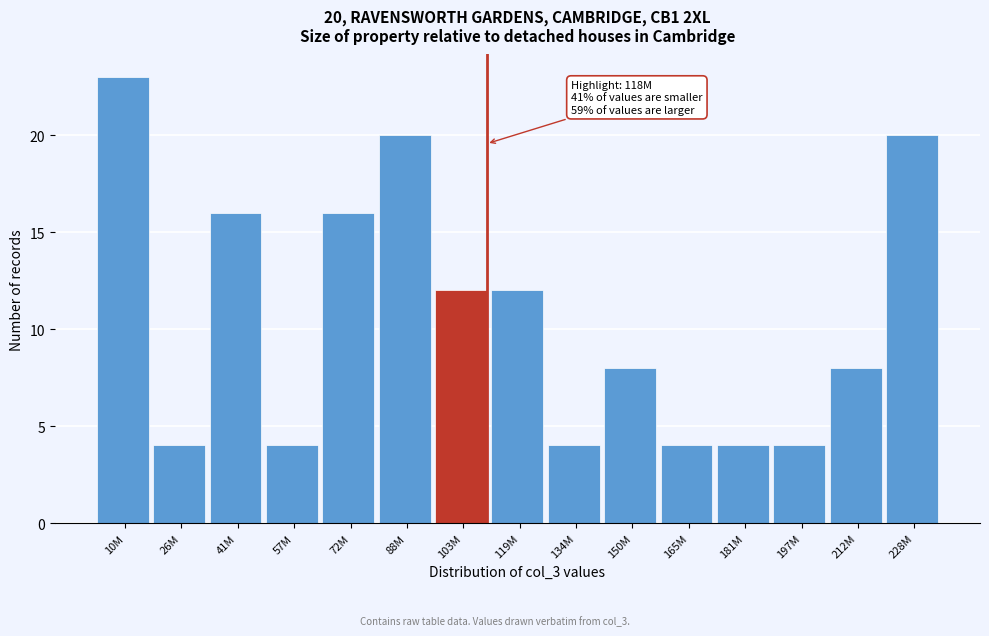

Reading right to left, transcribe all the data shown in this chart.

228M=20	212M=8	197M=4	181M=4	165M=4	150M=8	134M=4	119M=12	103M=12	88M=20	72M=16	57M=4	41M=16	26M=4	10M=23